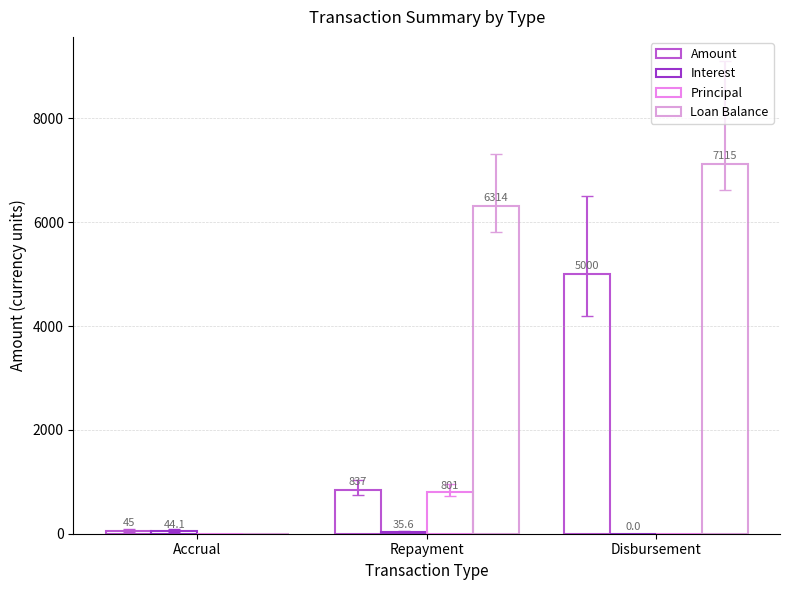

Are the bars horizontal?

No